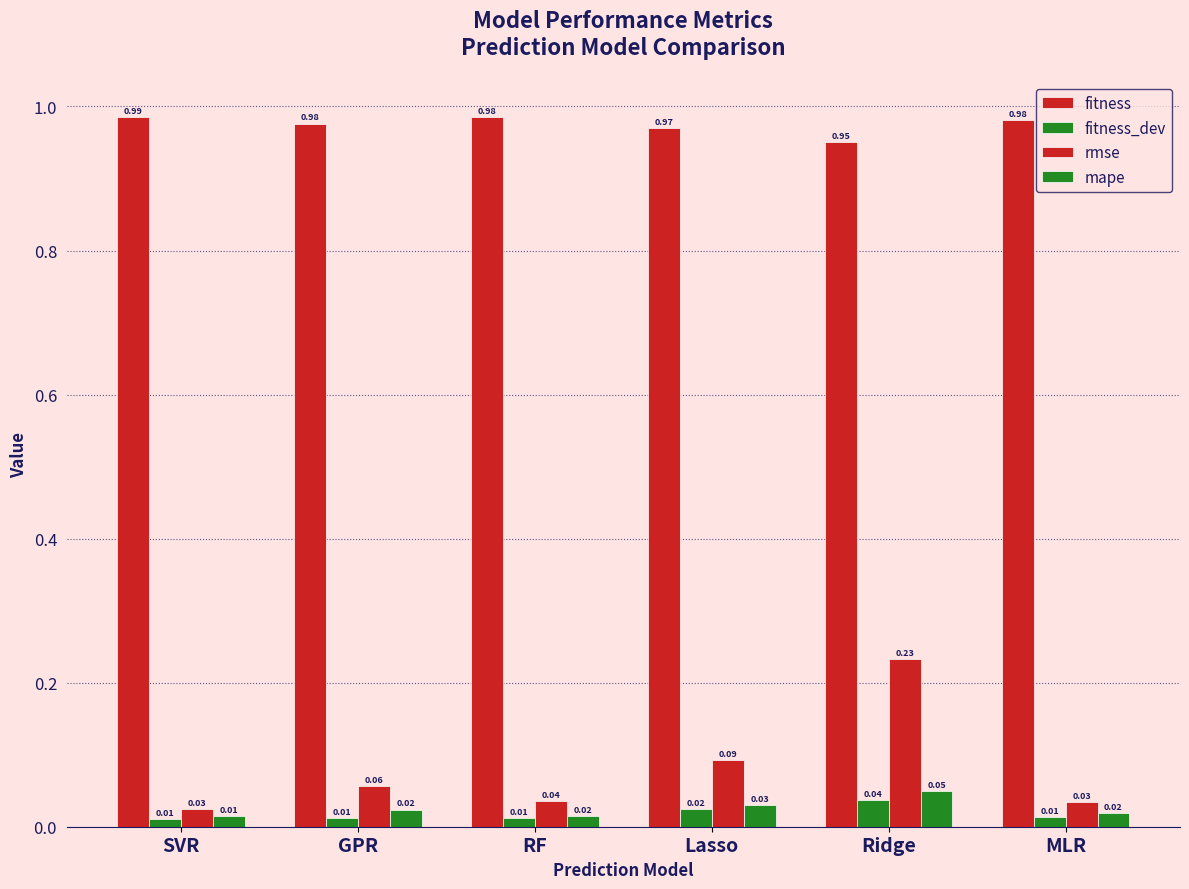

Reading right to left, what are all the values shown in this chart?

fitness: MLR=1.0	Ridge=1.0	Lasso=1.0	RF=1.0	GPR=1.0	SVR=1.0
fitness_dev: MLR=0.0	Ridge=0.0	Lasso=0.0	RF=0.0	GPR=0.0	SVR=0.0
rmse: MLR=0.0	Ridge=0.2	Lasso=0.1	RF=0.0	GPR=0.1	SVR=0.0
mape: MLR=0.0	Ridge=0.0	Lasso=0.0	RF=0.0	GPR=0.0	SVR=0.0